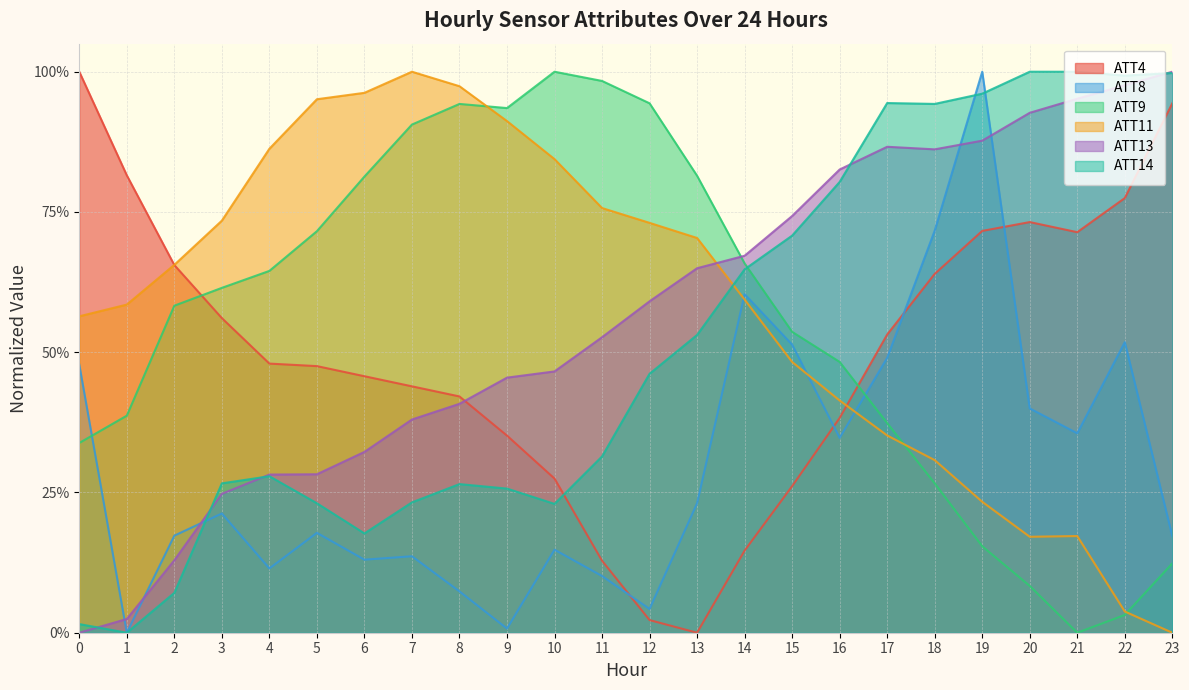

At how many categories does at least one series exceed 0?

24